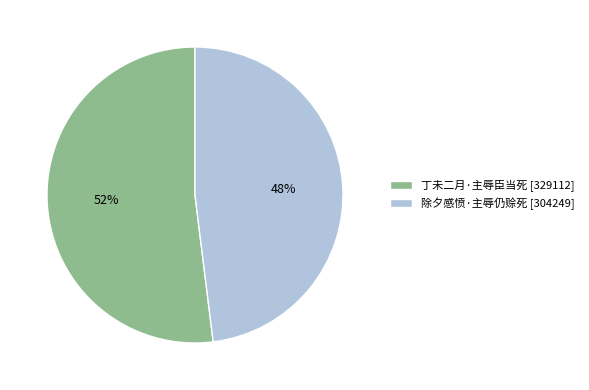

Which category has the smallest portion of the pie?

除夕感愤·主辱仍赊死